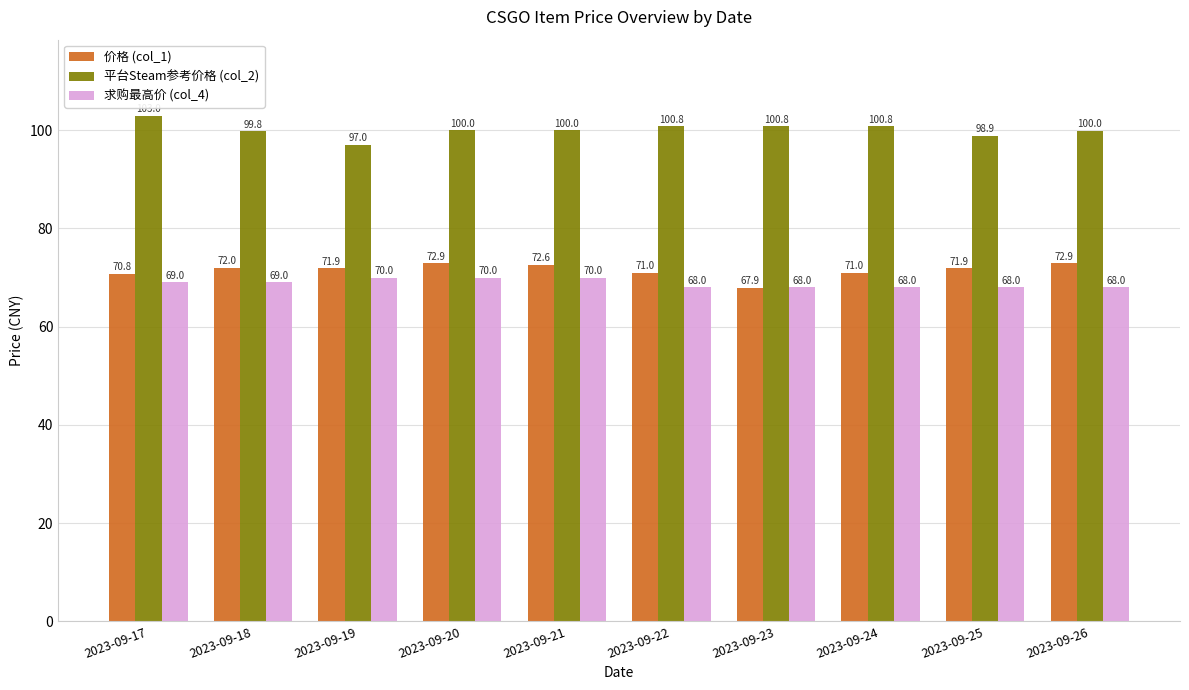

Where does the 平台Steam参考价格 (col_2) series first go above 100?

2023-09-17